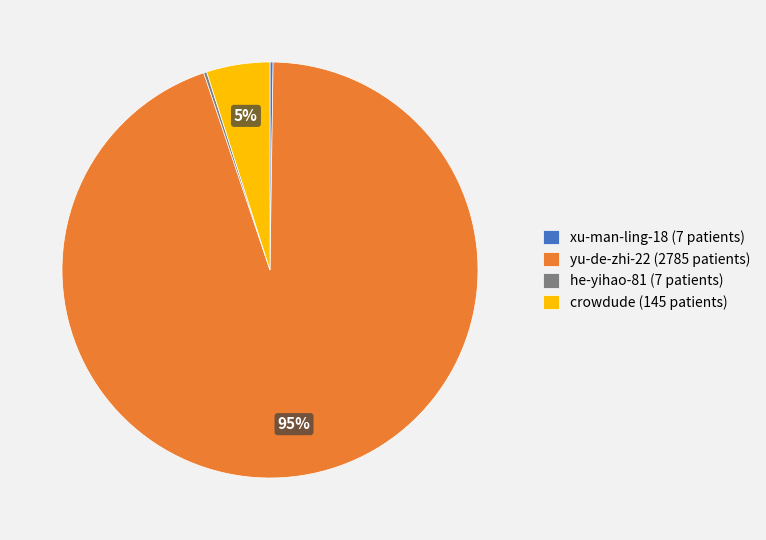

To the nearest percent, what percentage of the pie is yu-de-zhi-22 (2785 patients)?

95%